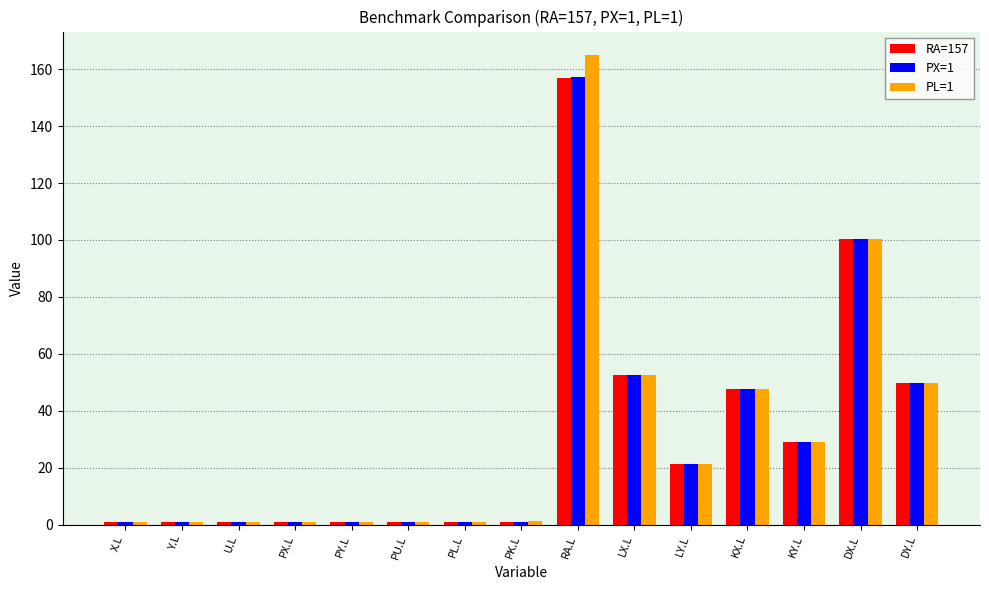

The value of PL=1 at RA.L is 248.7. True or false?

False